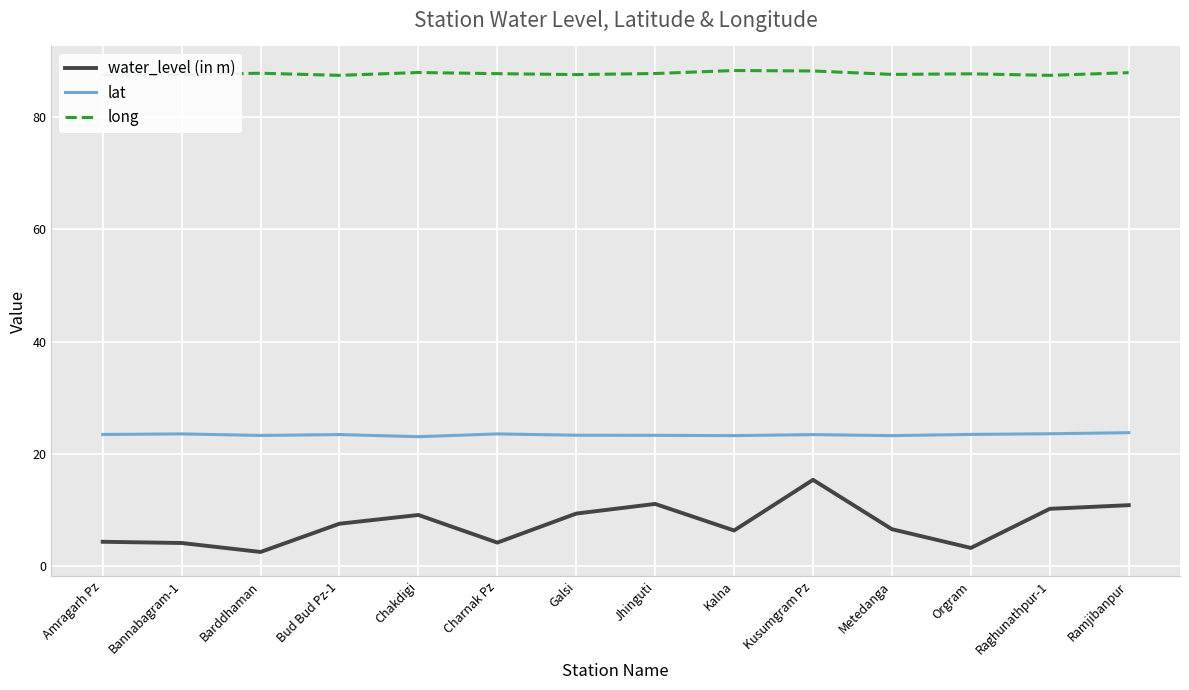

At Barddhaman, list the series in order from largest to smallest.

long, lat, water_level (in m)